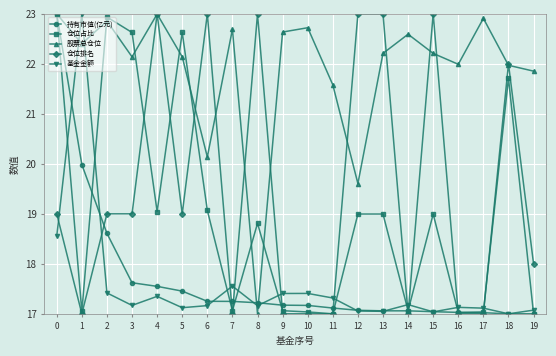

Count the number of data series in this chart.

5